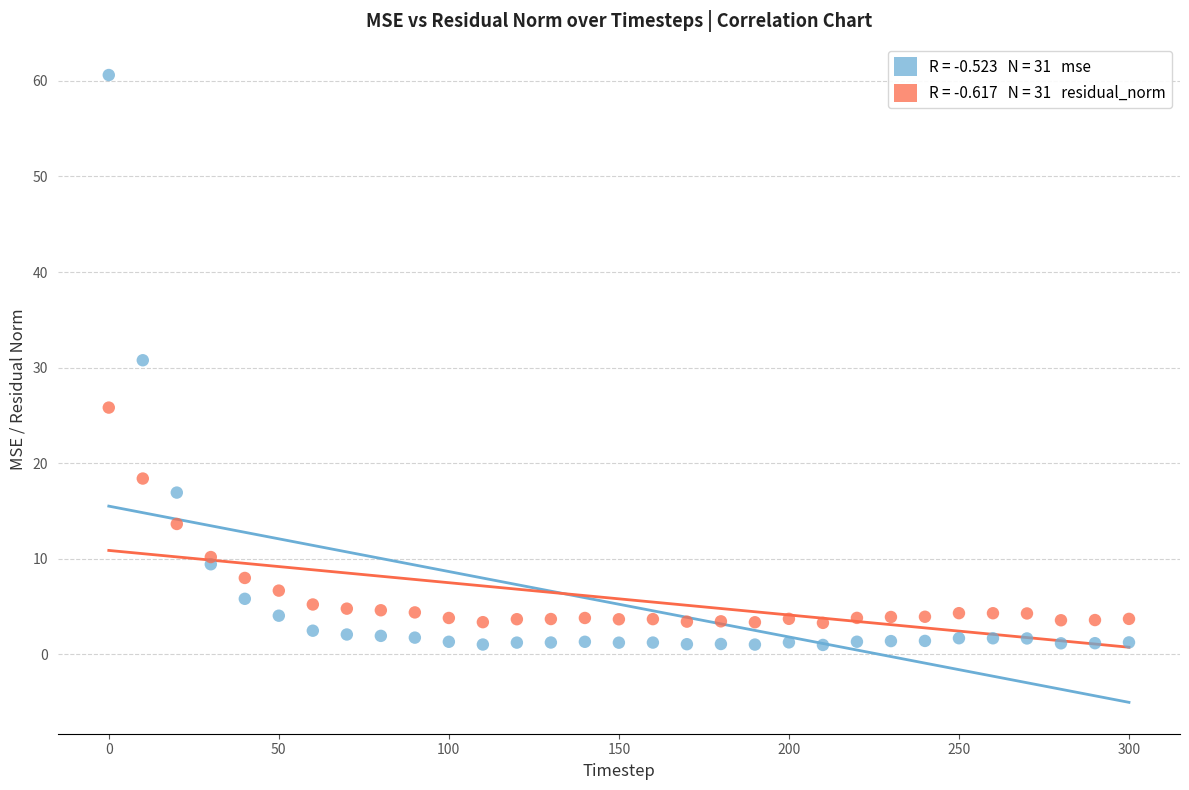

Across all series, what Y value is closest to 30?

30.8